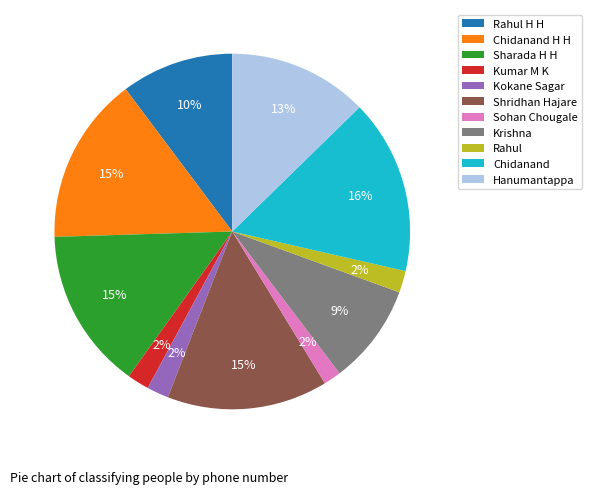

Which slice is the largest?

Chidanand